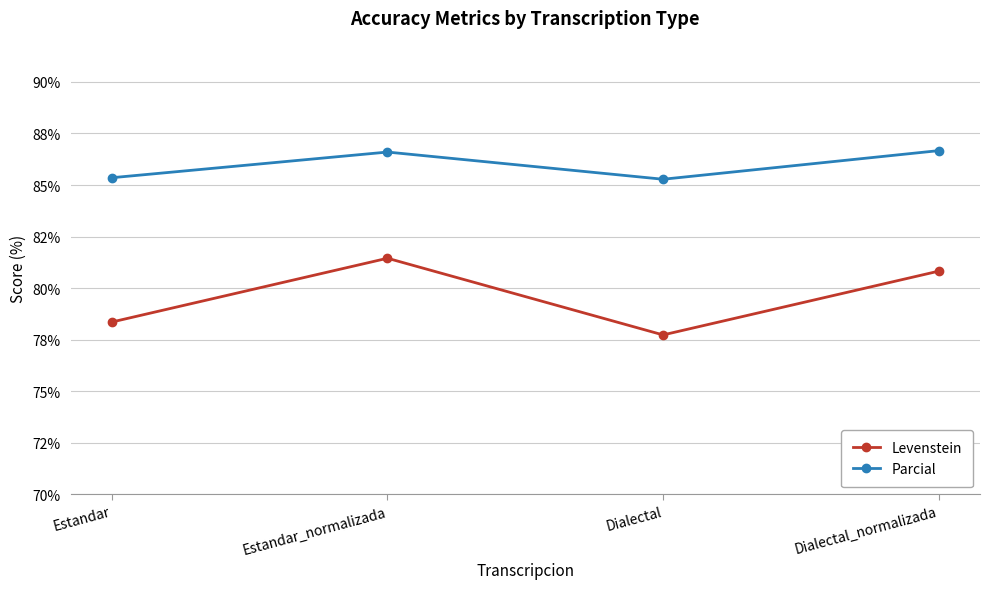

Where does the Levenstein series first go above 80?

Estandar_normalizada